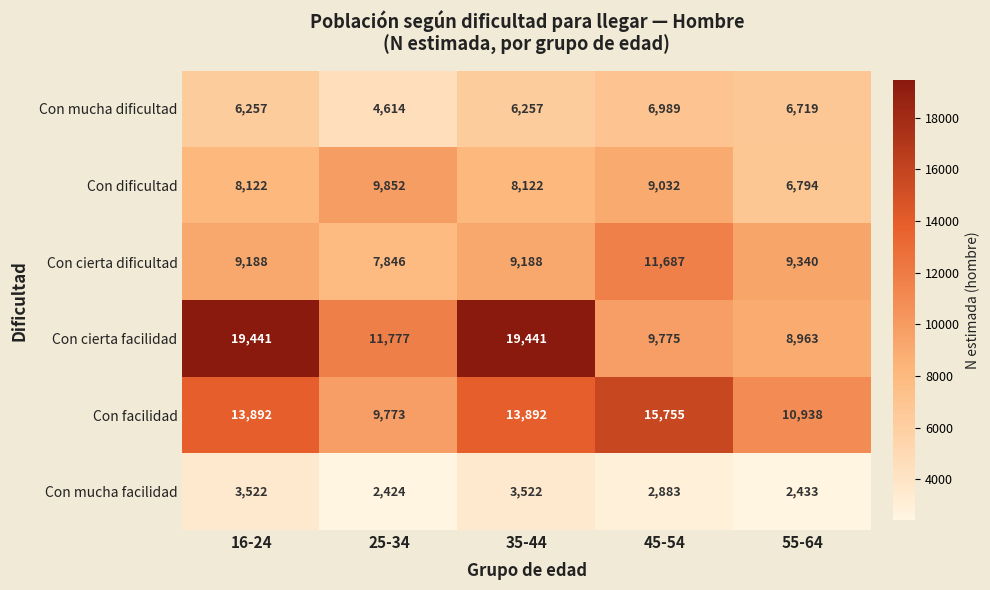

Which series has the widest spread of values?

Con cierta facilidad